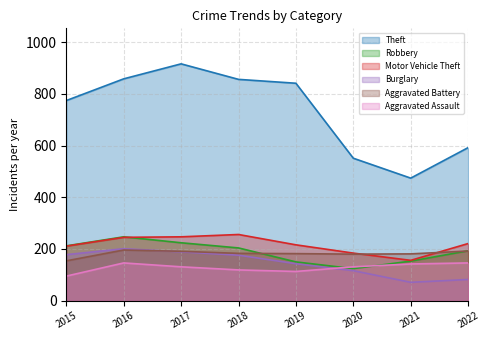

How many values in the Aggravated Assault series are below 131?

3